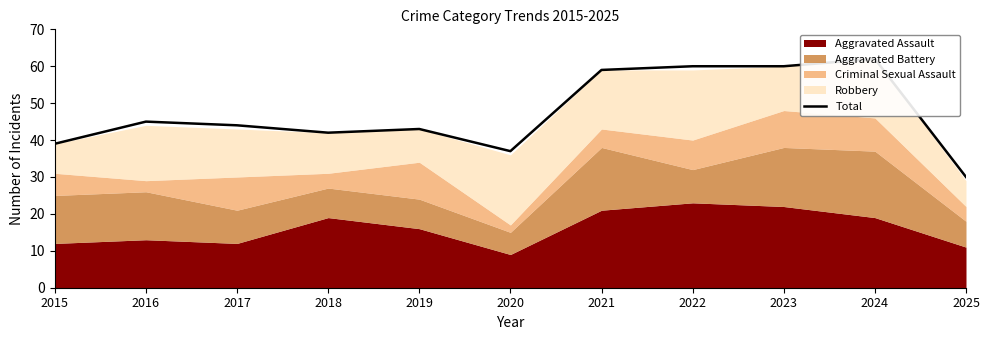

Approximately how many times larger is the value at 2017 compared to 2016?

1.0